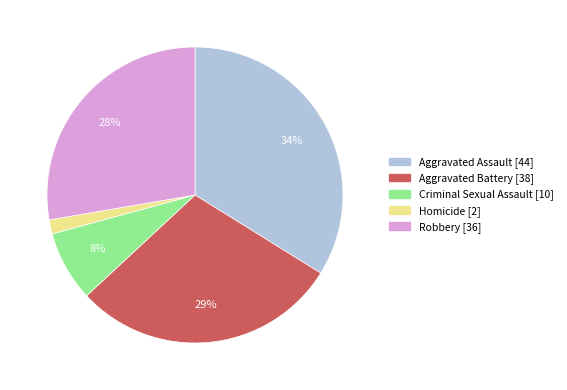

Is Aggravated Battery the majority of the pie?

No